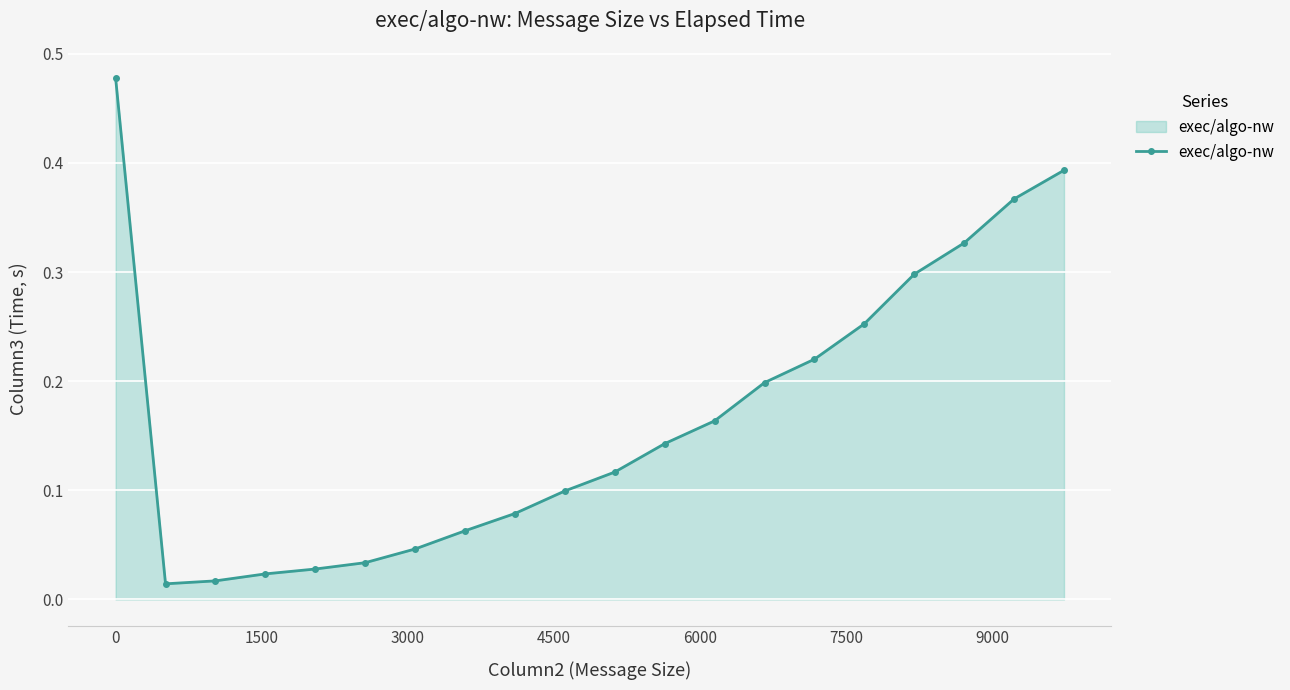

What is the sum of all values?

3.4